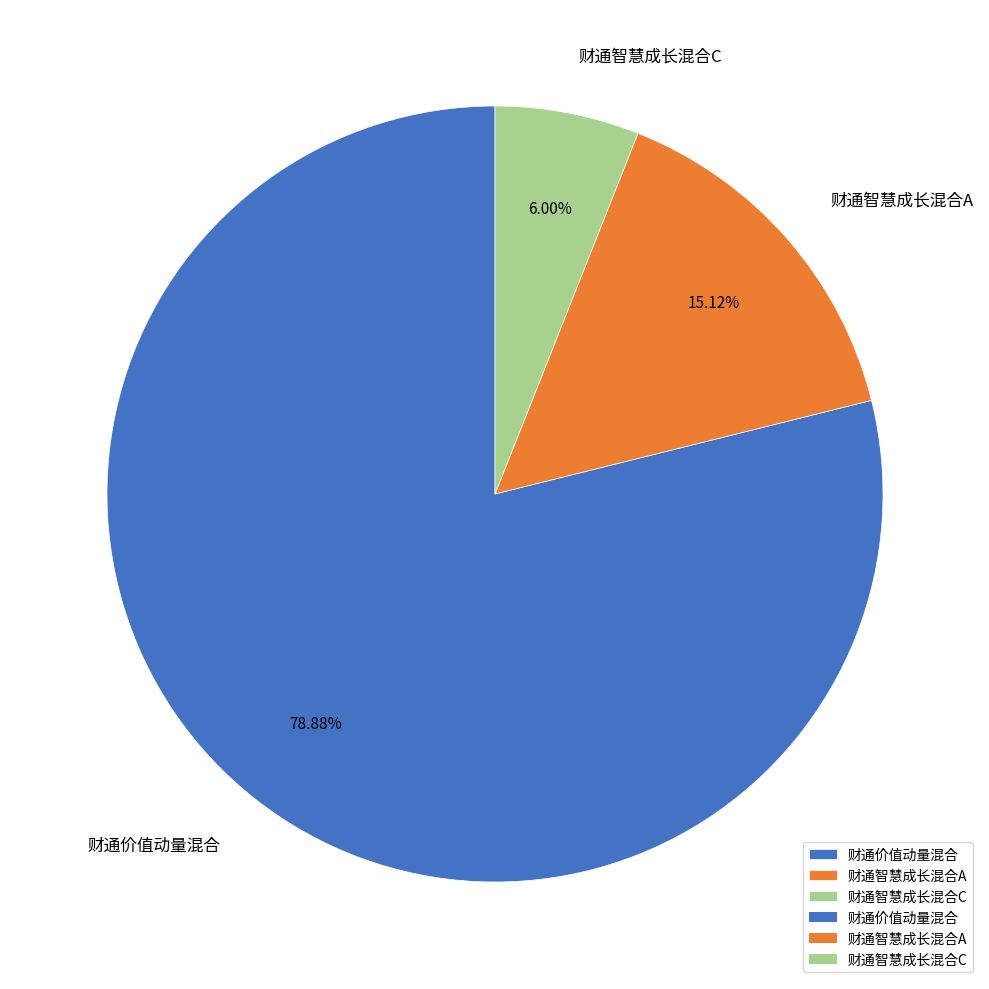

To the nearest percent, what percentage of the pie is 财通价值动量混合?

79%